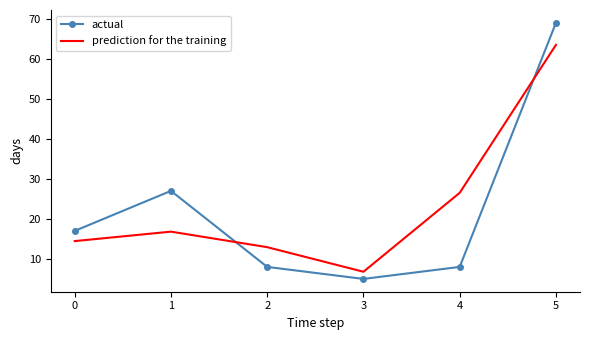

What is the approximate value of actual at 2?

8.0